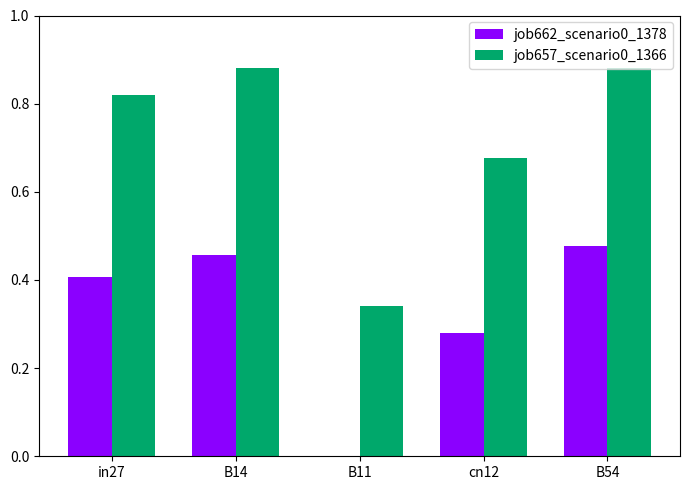

The value of job662_scenario0_1378 at B54 is 0.2. True or false?

False